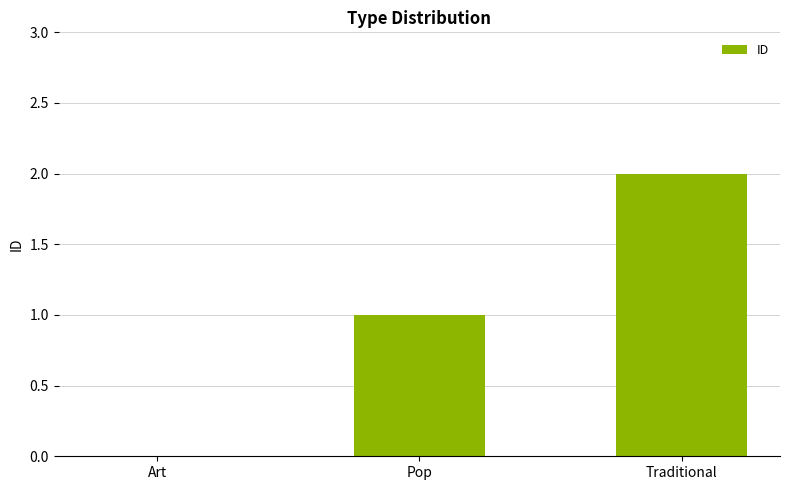

True or false: the data shows 1 at Art.

False